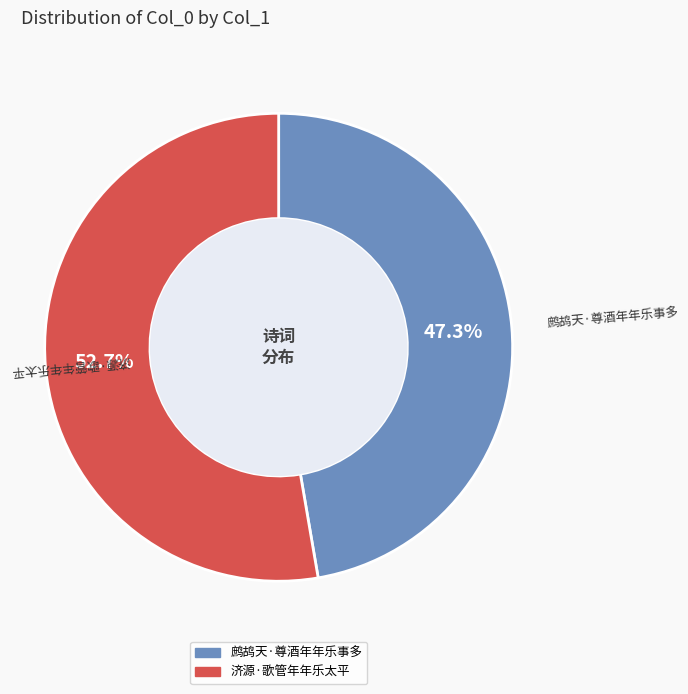

Which slice represents more than half of the pie?

济源·歌管年年乐太平